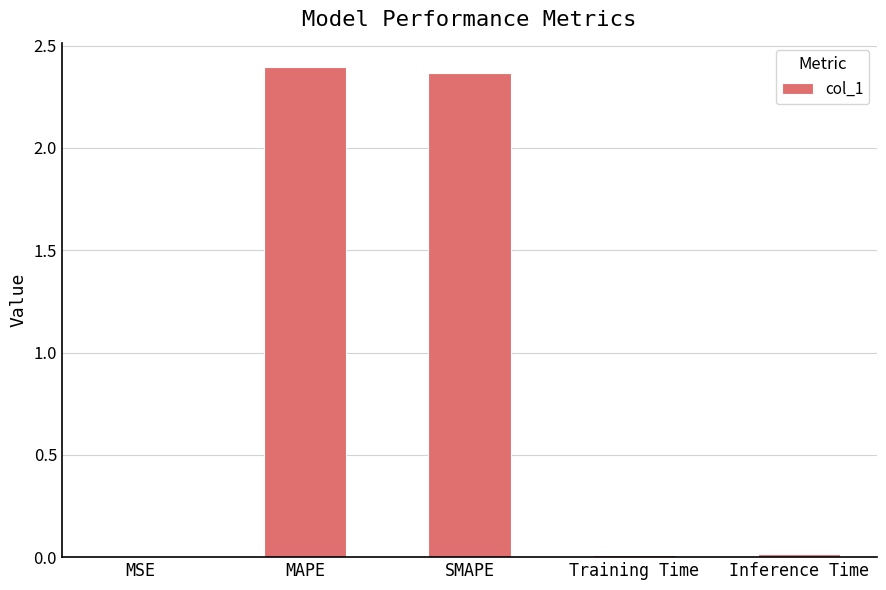

Does the chart contain stacked bars?

No